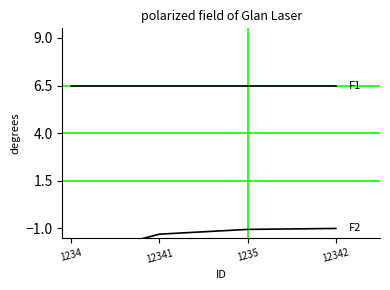

True or false: F1 and F2 cross at least once.

False